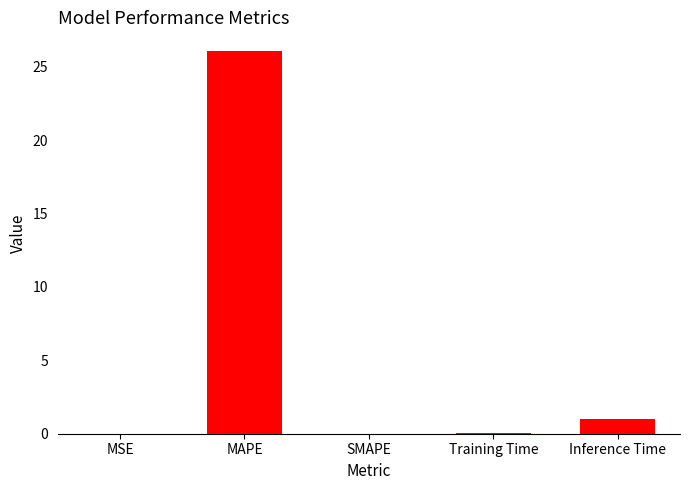

At which label is the value closest to 13?

Inference Time